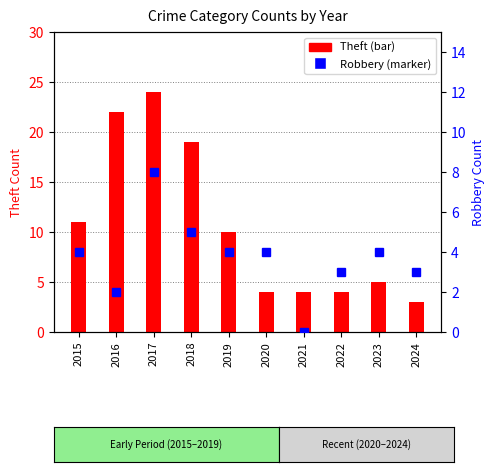

Which series has the largest total across all categories?

Theft